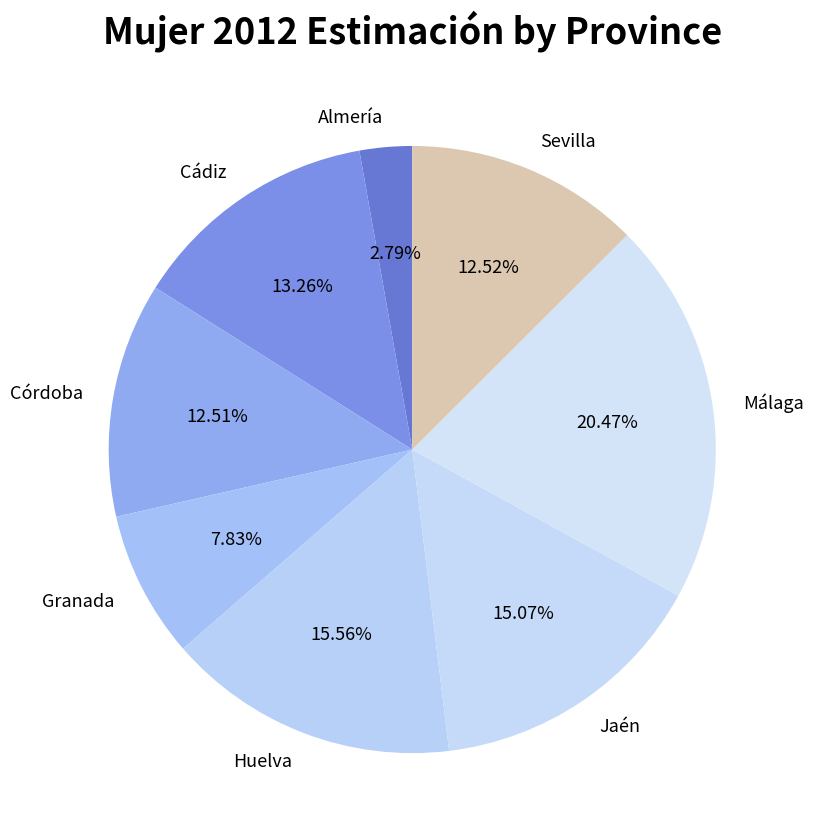

True or false: Málaga accounts for 20% of the total.

True